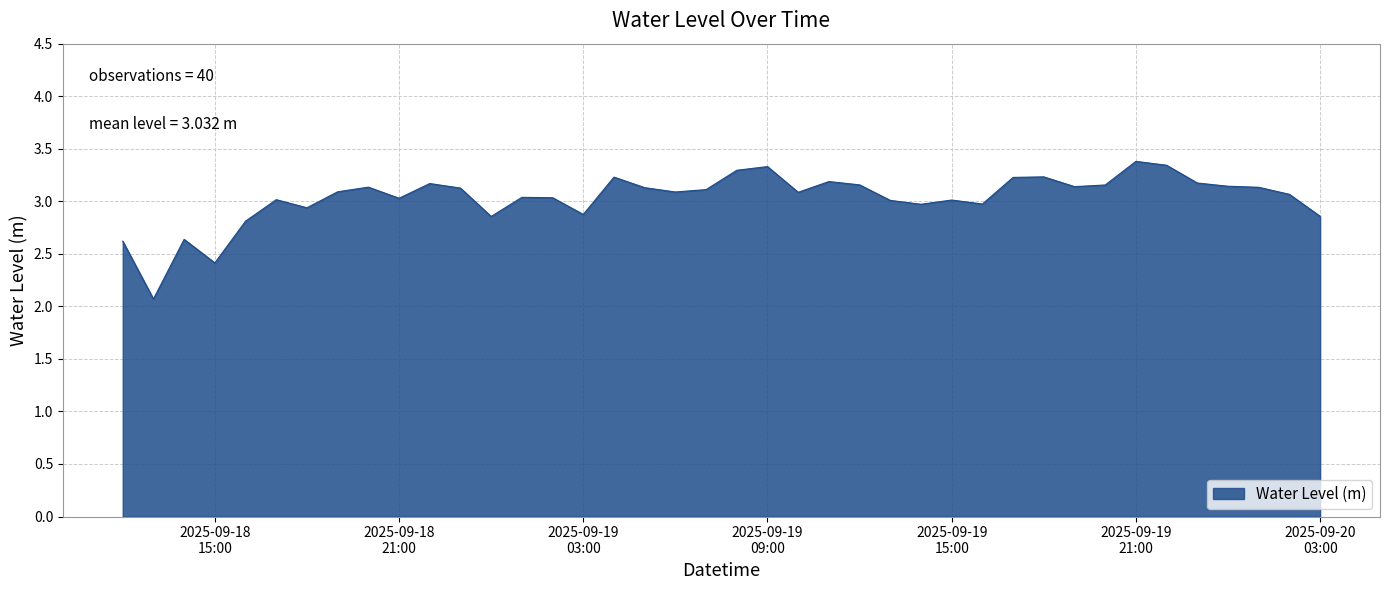

What is the difference between the maximum and minimum values?

1.3